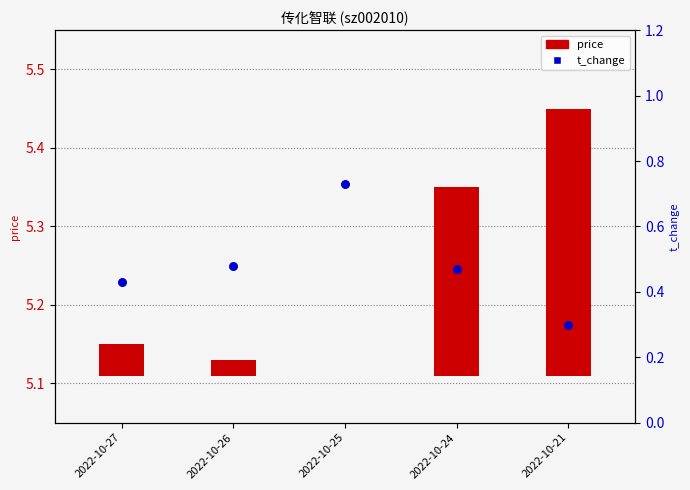

What are all the series names shown in the legend?

price, t_change